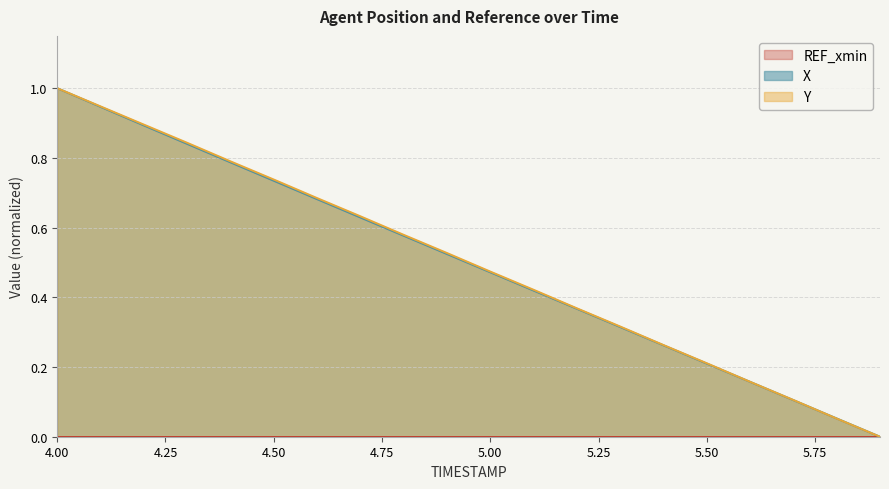

Is it true that Y equals 0.7 at 4.5?

True